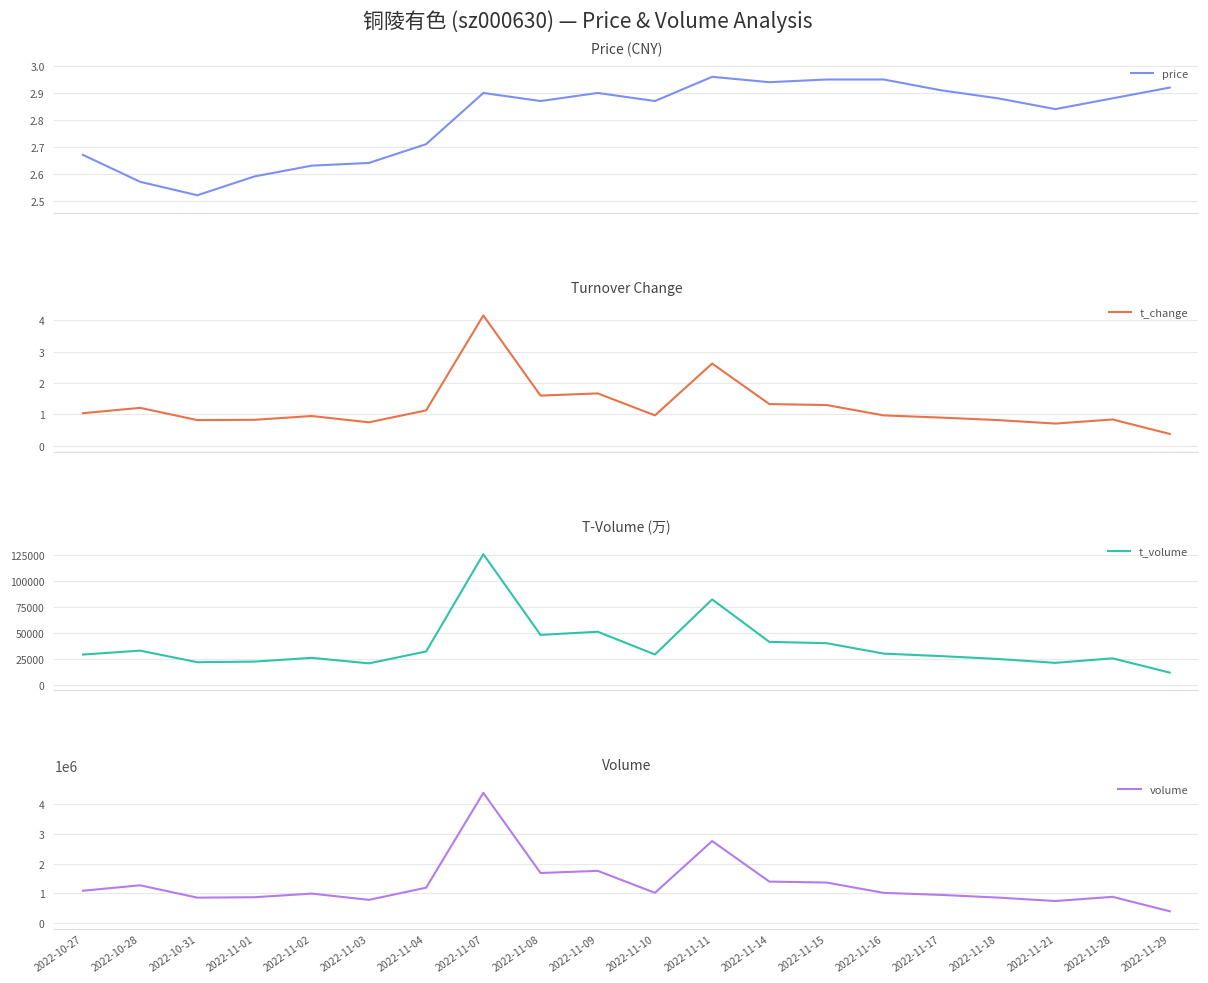

What is the total value across all series at 2022-11-15?

1405455.2